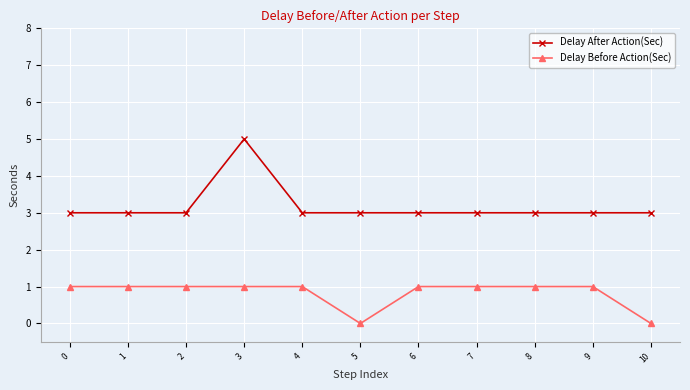

What is the total value across all series at 5?

3